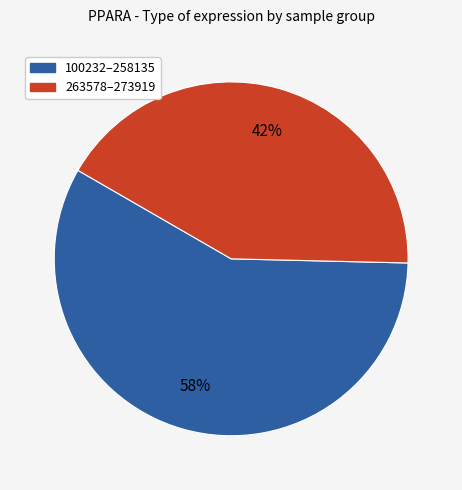

To the nearest percent, what is the average slice percentage?

50%